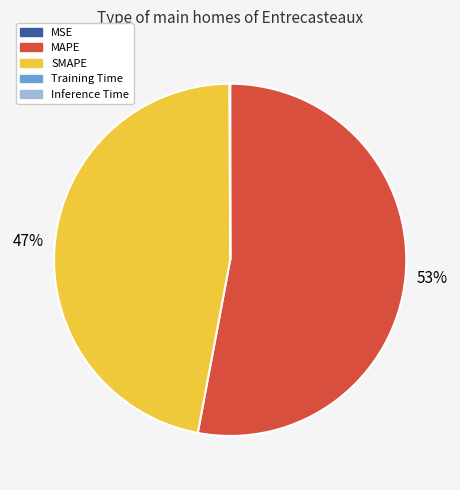

The MAPE slice represents 53% of the pie. True or false?

True